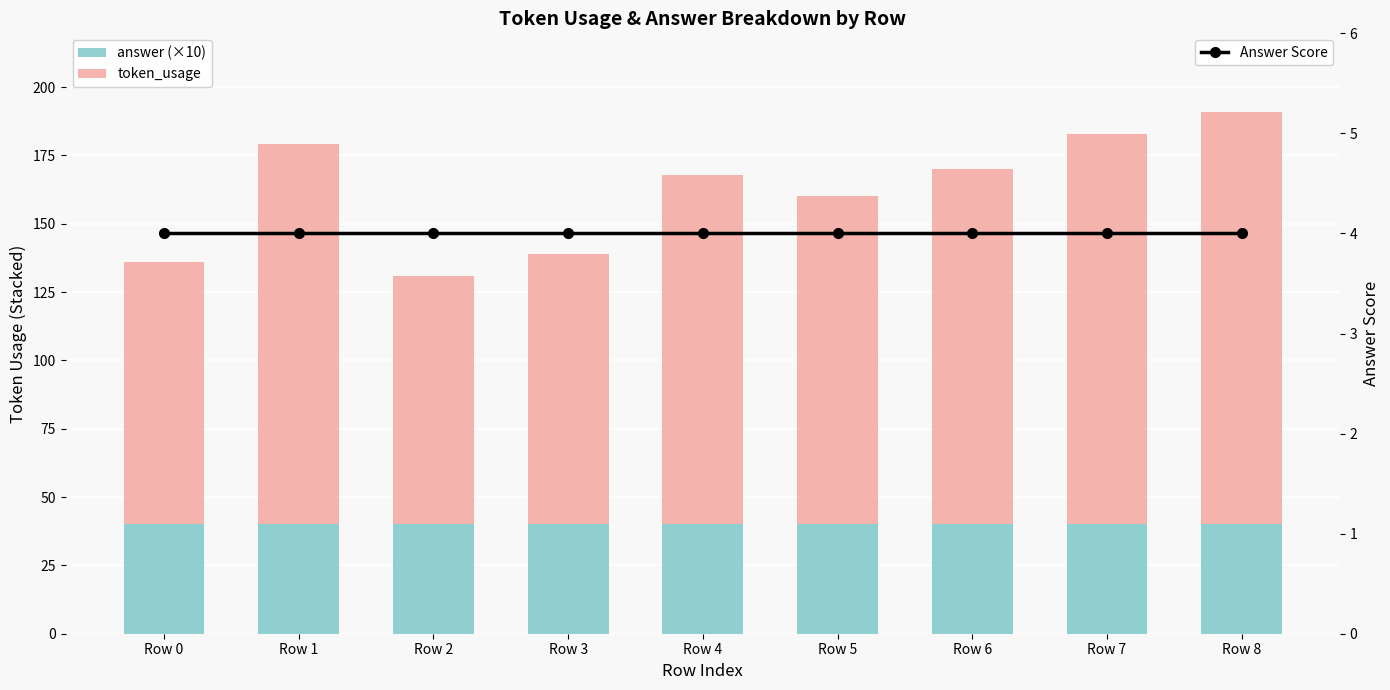

How many groups of bars are there?

9